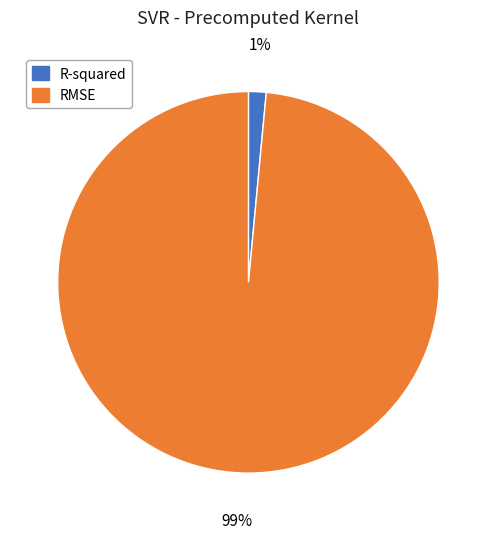

Rank the categories by value from highest to lowest.

RMSE, R-squared